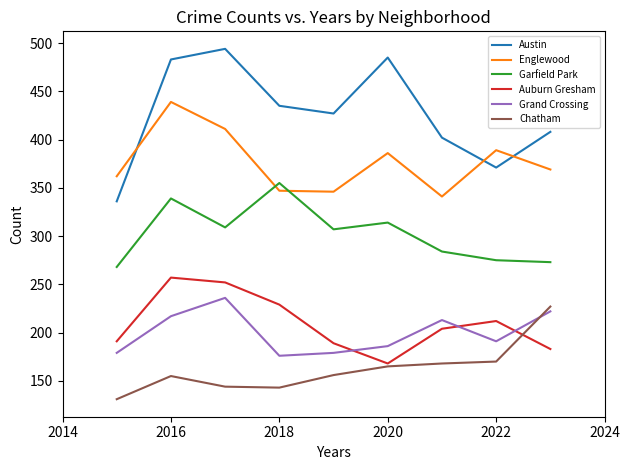

What is the minimum value shown in the chart?

131